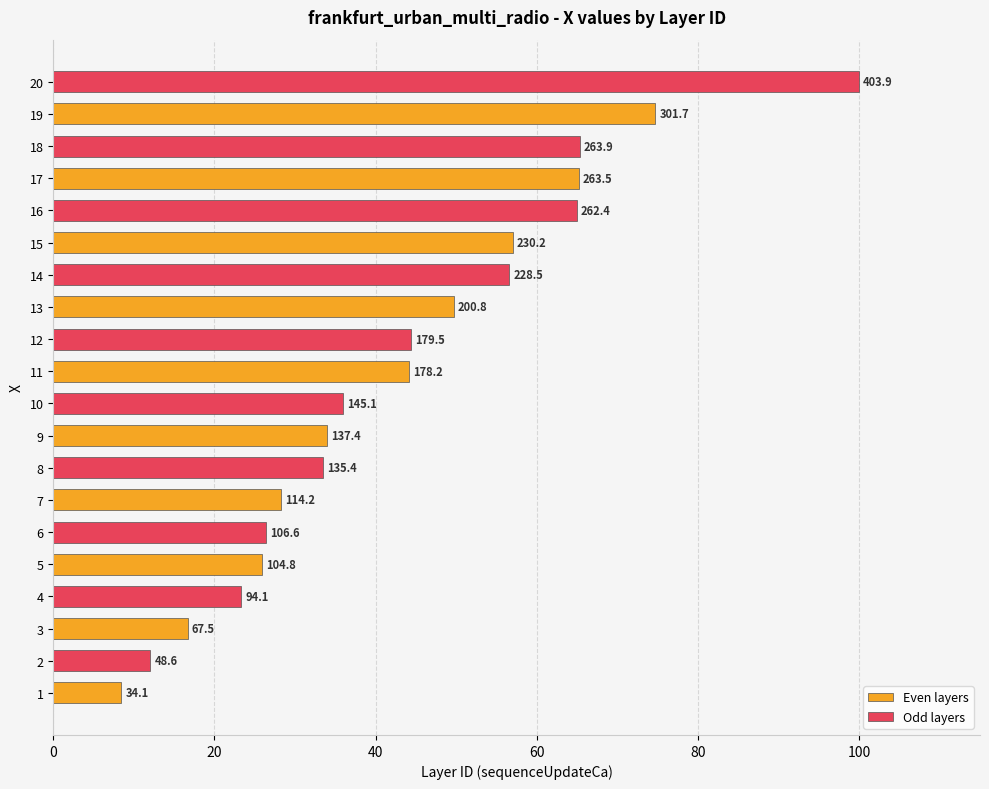

What are all the series names shown in the legend?

Even layers, Odd layers